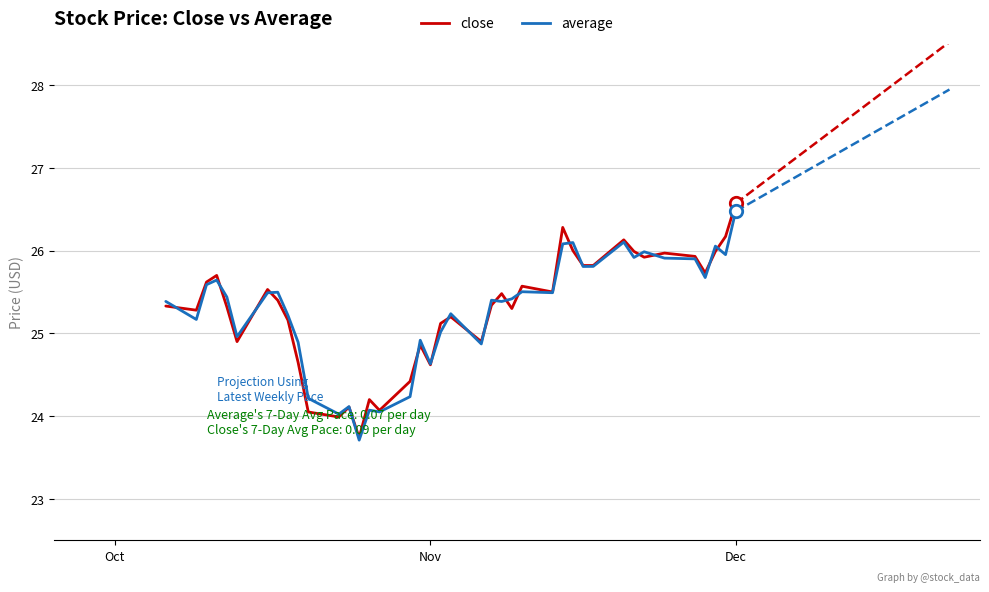

At which category is the sum across all series the highest?

Dec